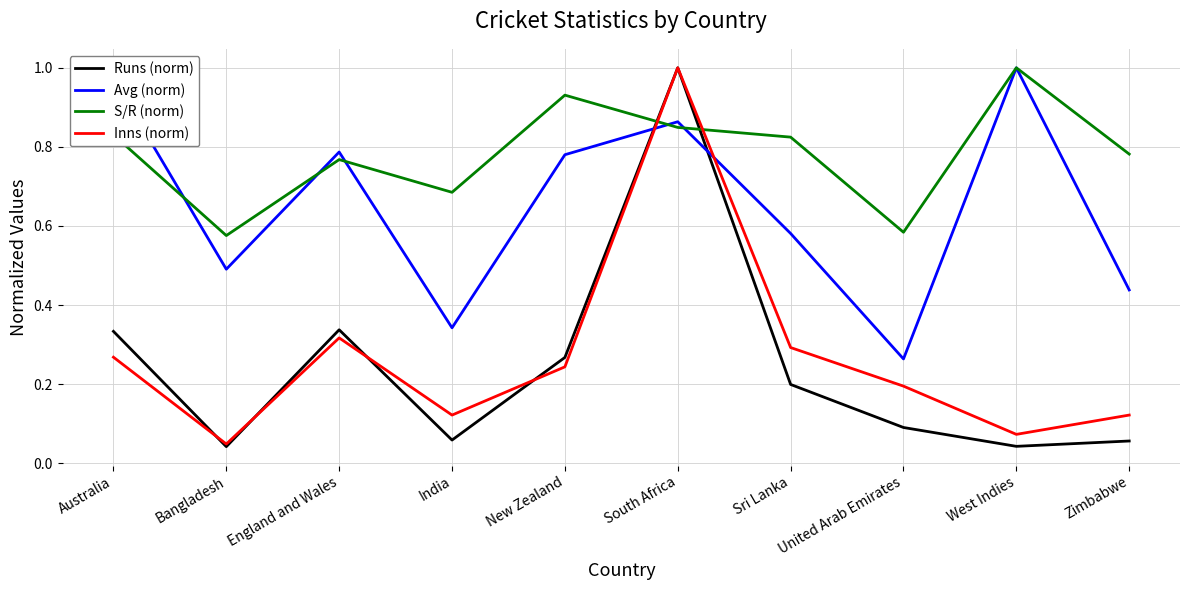

True or false: Runs (norm) has a value of 0.1 at United Arab Emirates.

True